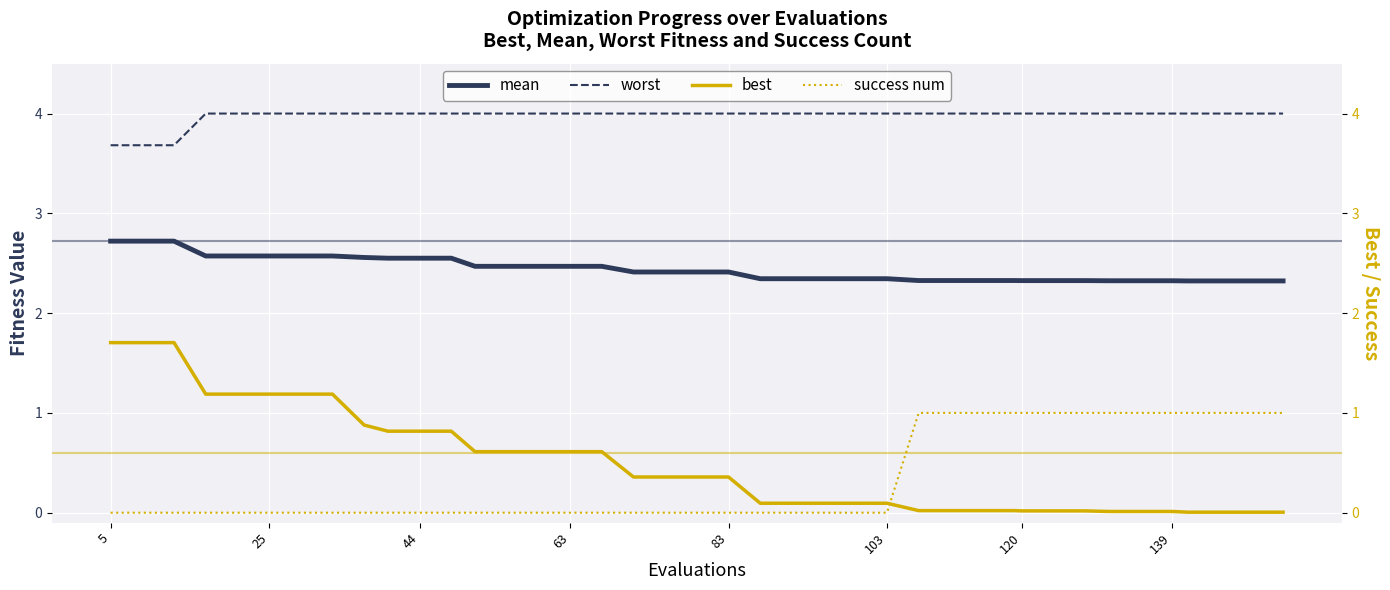

Reading left to right, extract all data points from this chart.

mean: 2.7	2.7	2.7	2.6	2.6	2.6	2.6	2.6	2.6	2.6	2.6	2.6	2.5	2.5	2.5	2.5	2.5	2.4	2.4	2.4	2.4	2.3	2.3	2.3	2.3	2.3	2.3	2.3	2.3	2.3	2.3	2.3	2.3	2.3	2.3	2.3	2.3	2.3	2.3	2.3
worst: 3.7	3.7	3.7	4.0	4.0	4.0	4.0	4.0	4.0	4.0	4.0	4.0	4.0	4.0	4.0	4.0	4.0	4.0	4.0	4.0	4.0	4.0	4.0	4.0	4.0	4.0	4.0	4.0	4.0	4.0	4.0	4.0	4.0	4.0	4.0	4.0	4.0	4.0	4.0	4.0
best: 1.7	1.7	1.7	1.2	1.2	1.2	1.2	1.2	0.9	0.8	0.8	0.8	0.6	0.6	0.6	0.6	0.6	0.4	0.4	0.4	0.4	0.1	0.1	0.1	0.1	0.1	0.0	0.0	0.0	0.0	0.0	0.0	0.0	0.0	0.0	0.0	0.0	0.0	0.0	0.0
success num: 0.0	0.0	0.0	0.0	0.0	0.0	0.0	0.0	0.0	0.0	0.0	0.0	0.0	0.0	0.0	0.0	0.0	0.0	0.0	0.0	0.0	0.0	0.0	0.0	0.0	0.0	1.0	1.0	1.0	1.0	1.0	1.0	1.0	1.0	1.0	1.0	1.0	1.0	1.0	1.0